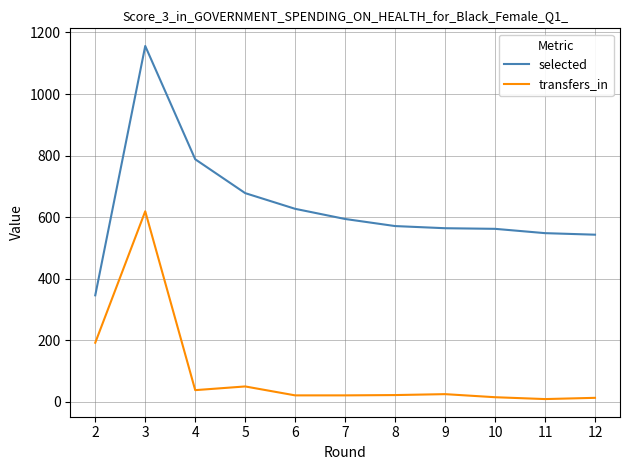

The transfers_in series shows 38 at 4. True or false?

True